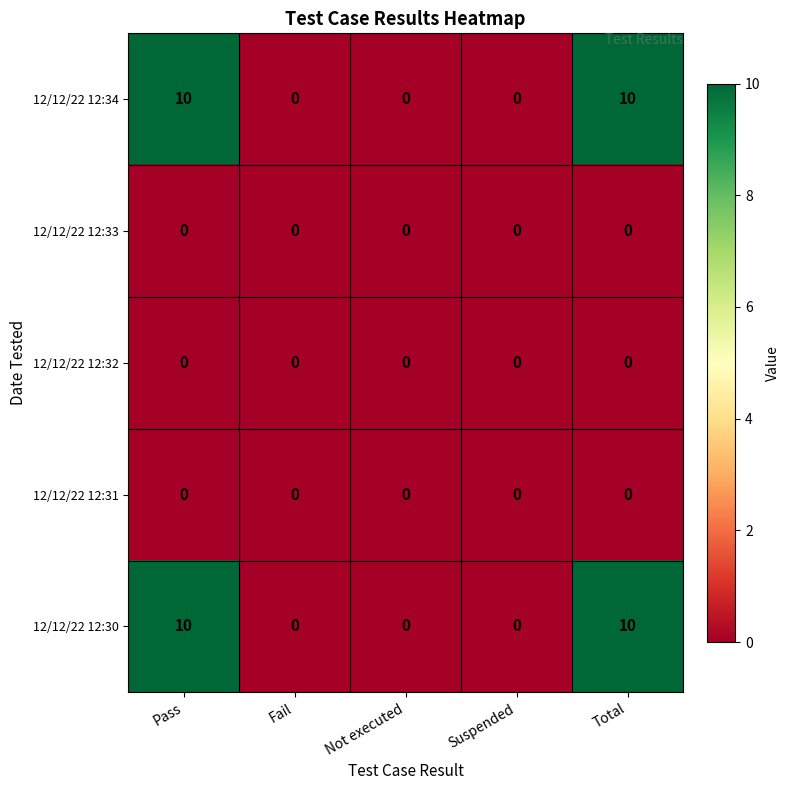

At how many categories does at least one series exceed 3?

2